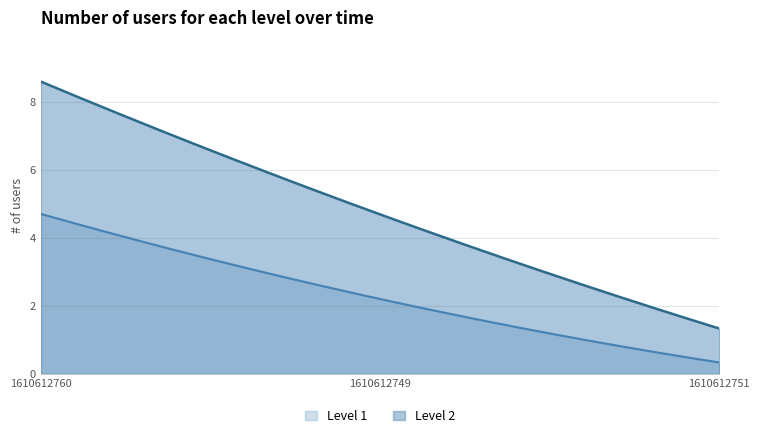

Which series has the largest total across all categories?

Level 2